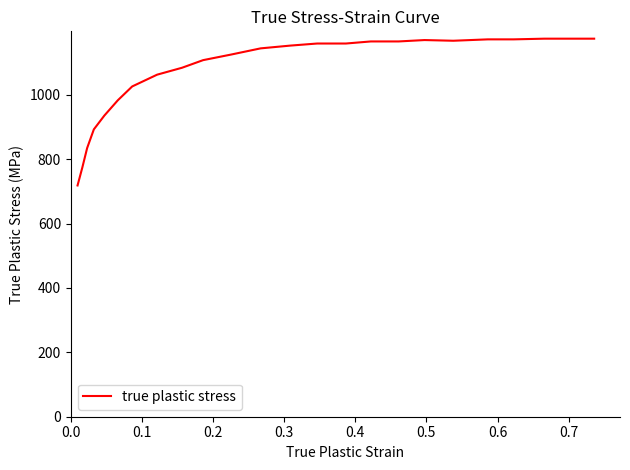

What is the smallest value displayed?

718.3